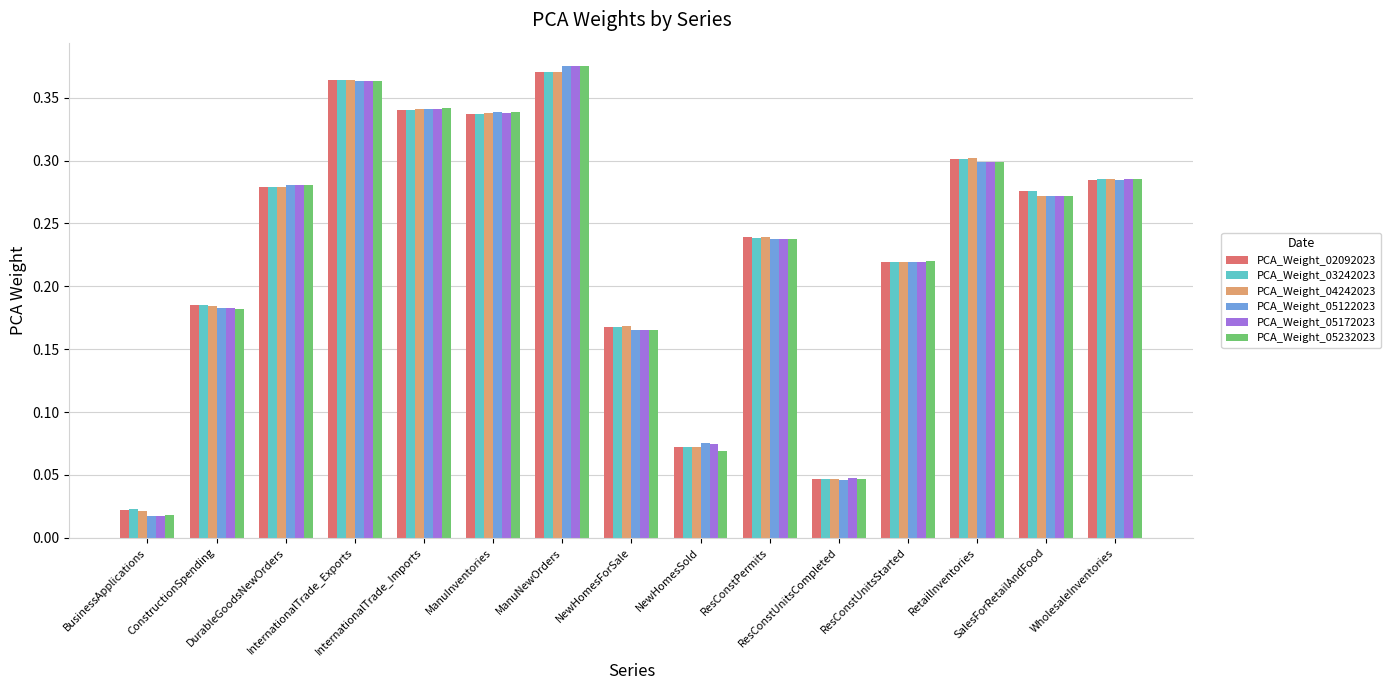

At how many categories does at least one series exceed 0?

15